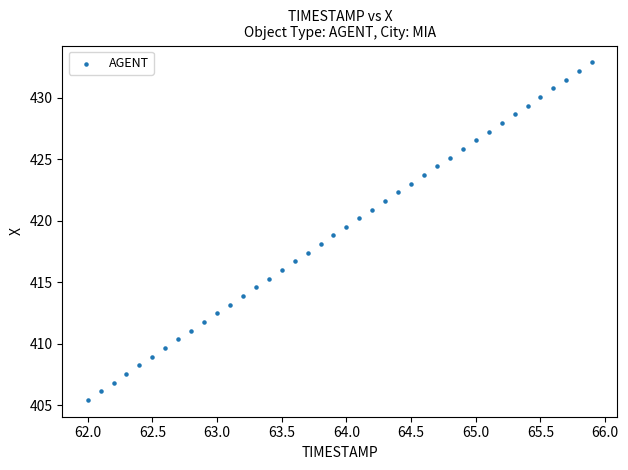

What is the range of X values (max minus min)?

3.9